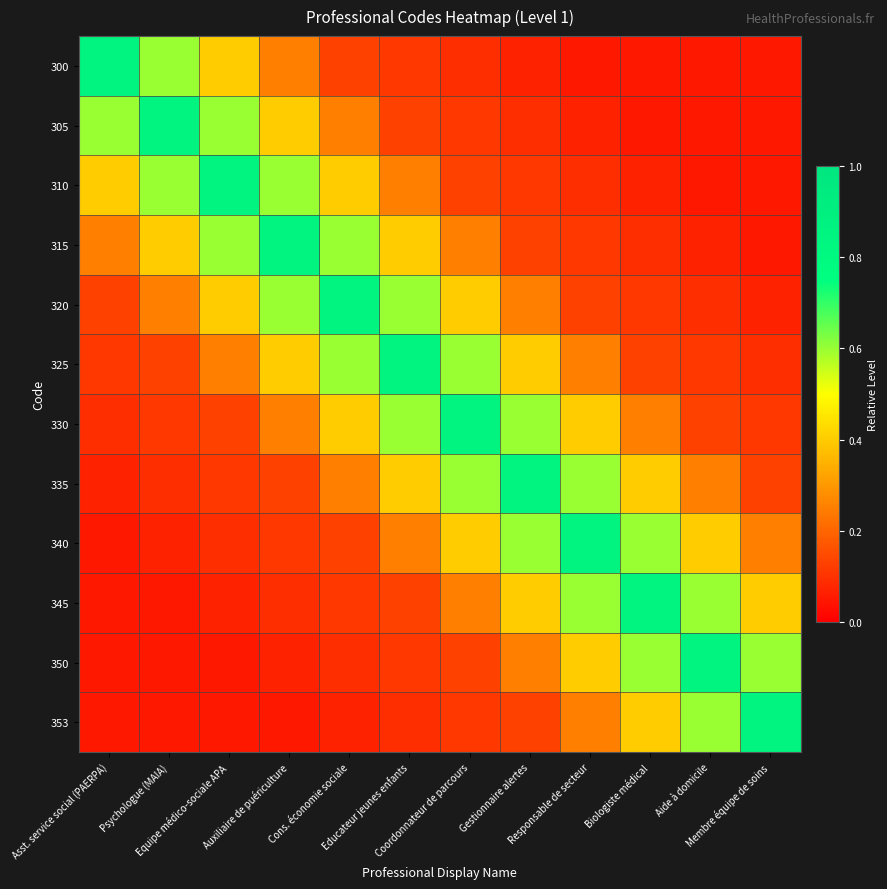

Which series has the largest total across all categories?

325